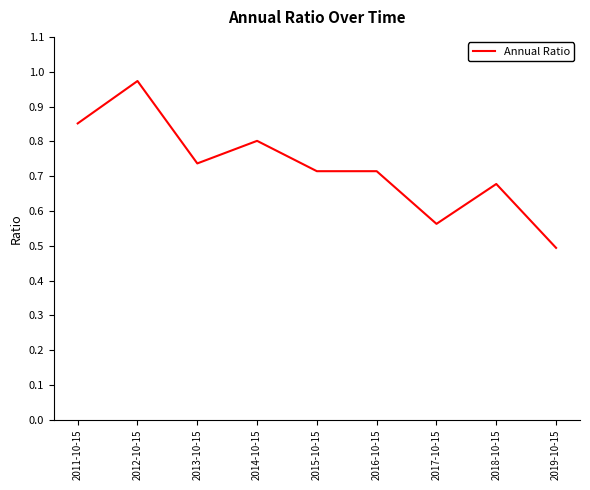

What position from the left is 2015-10-15?

5